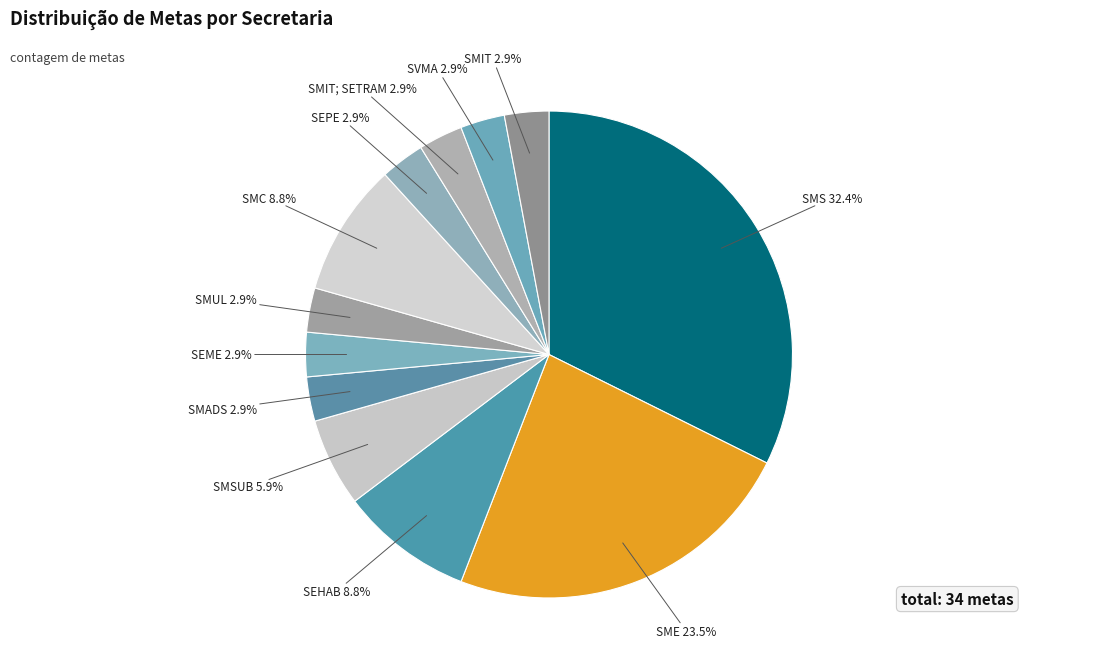

Is there a majority slice in this chart?

No